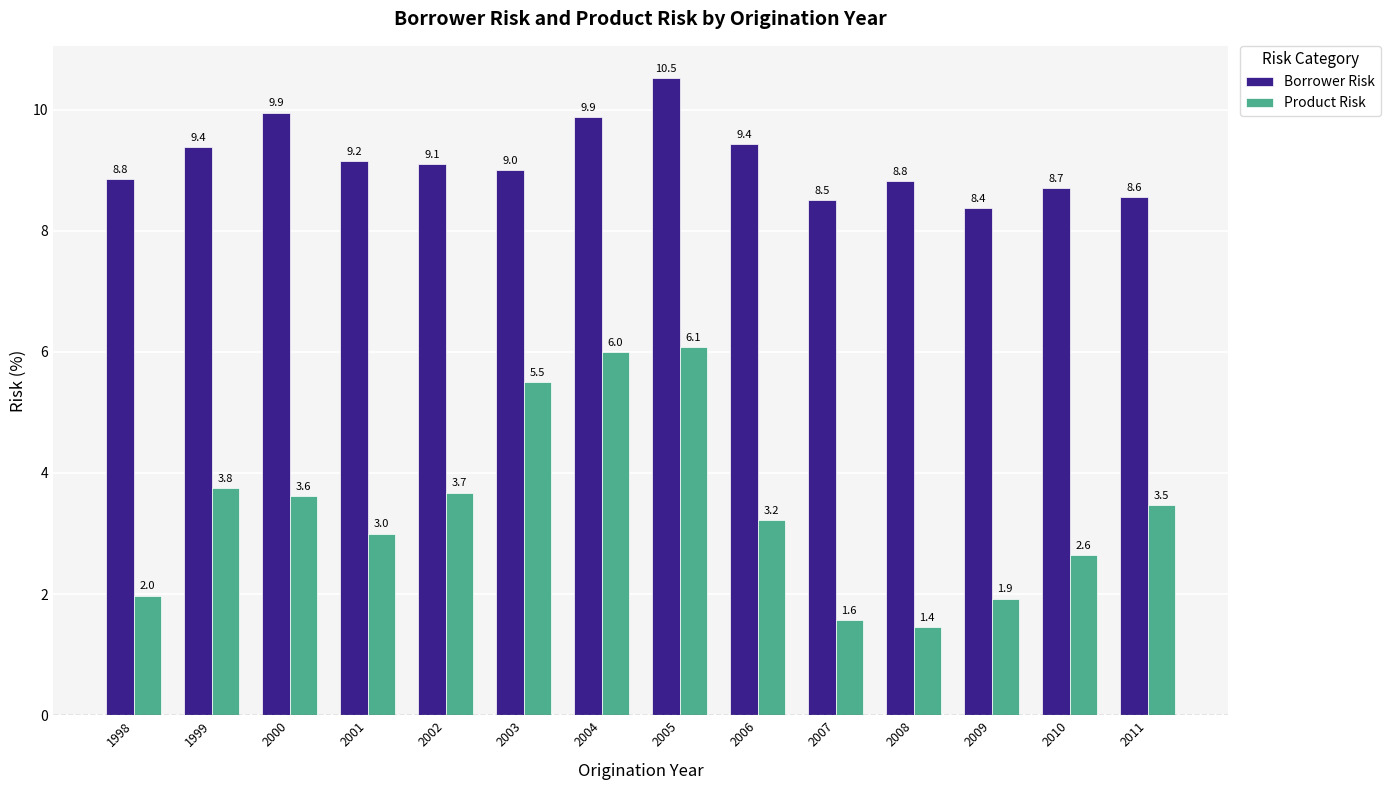

Is the value of Borrower Risk at 2005 greater than the value of Product Risk at 2011?

Yes